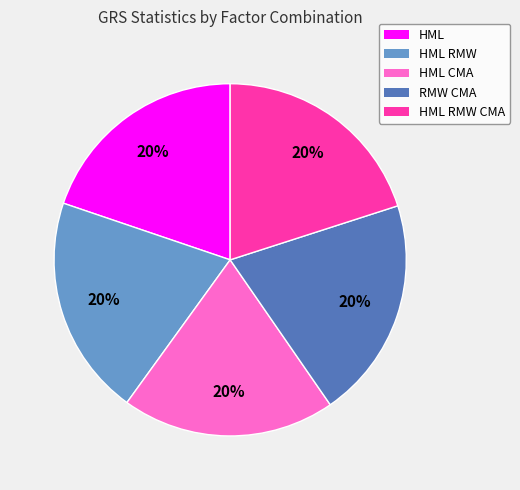

Is there a majority slice in this chart?

No